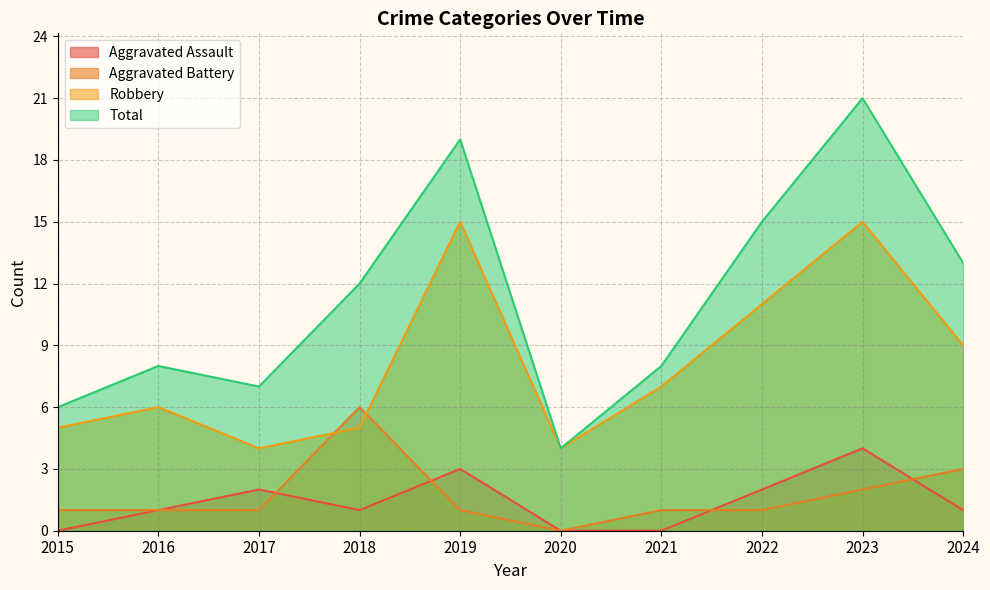

Count the number of data series in this chart.

4